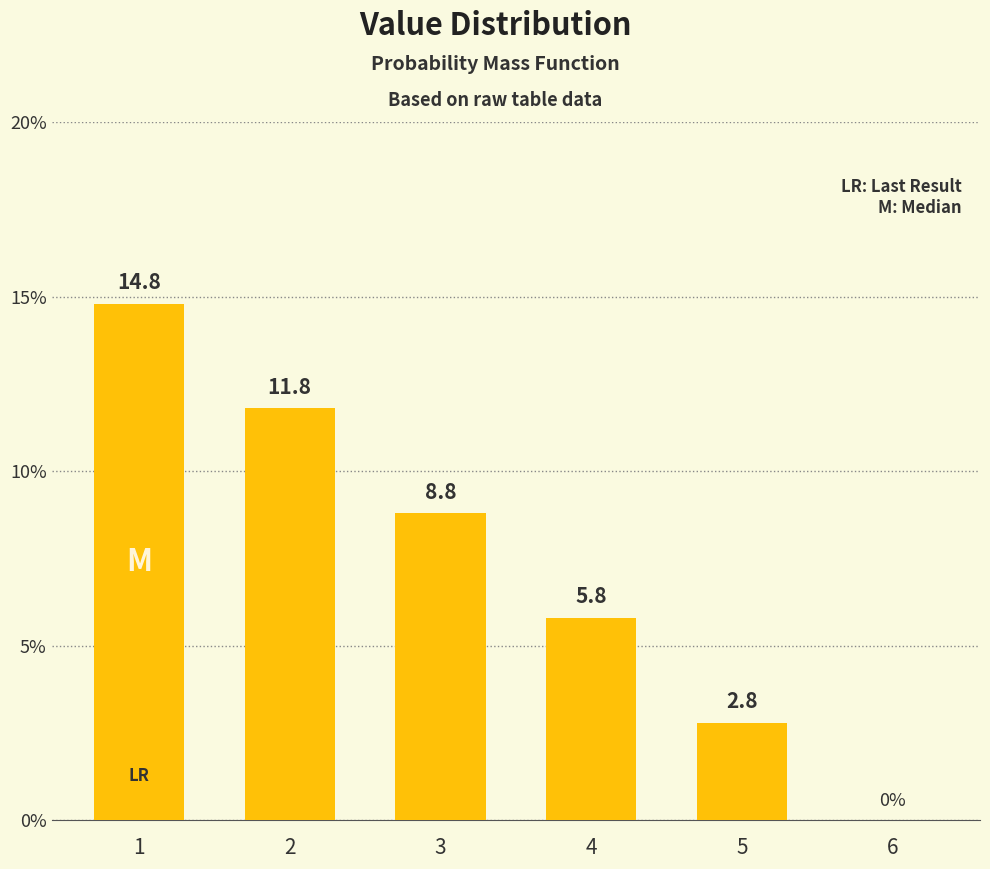

The chart shows a value of 17.8 at 2. True or false?

False